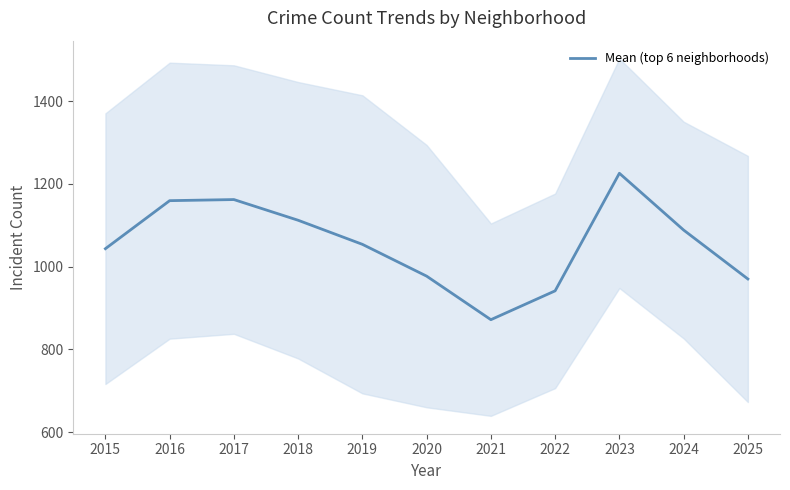

Which has a higher value, 2016 or 2017?

2017